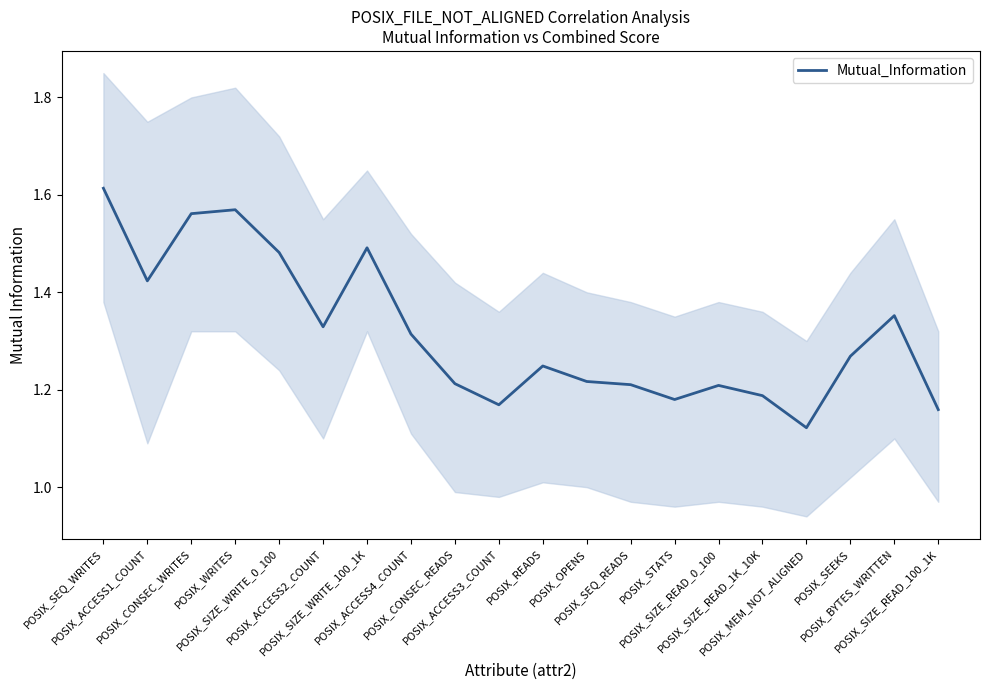

The chart shows a value of 0.6 at POSIX_BYTES_WRITTEN. True or false?

False